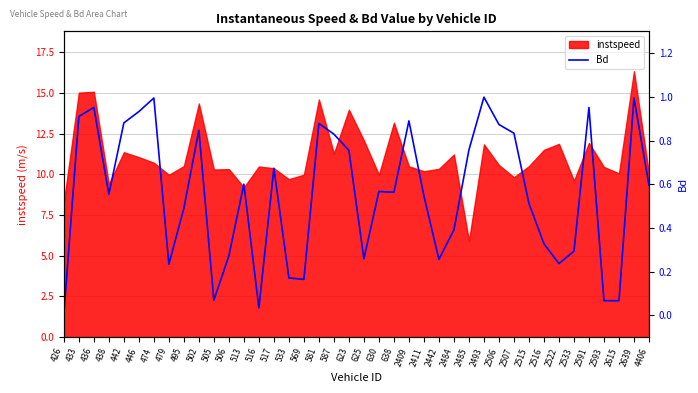

Is it true that the value at 2533 is 0.3?

True